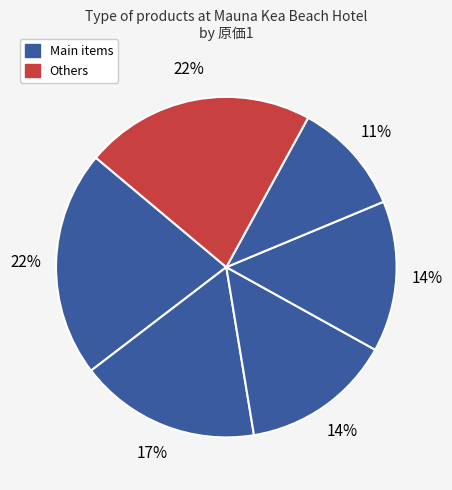

Count the number of slices in the pie.

6